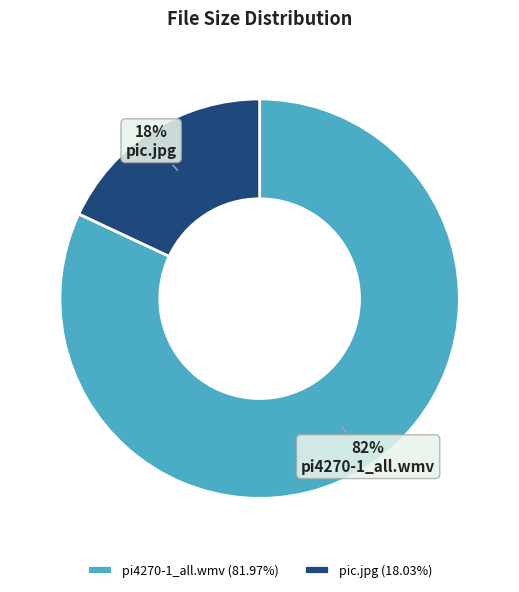

How many segments does this pie chart have?

2